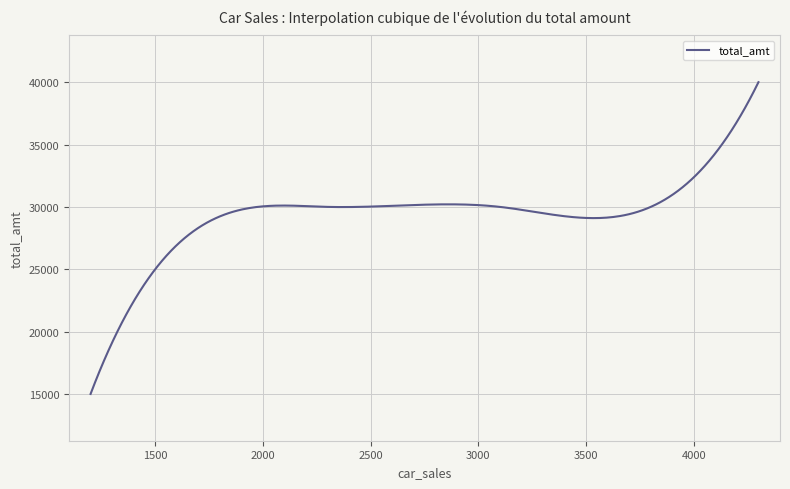

What is the smallest value displayed?

15000.0